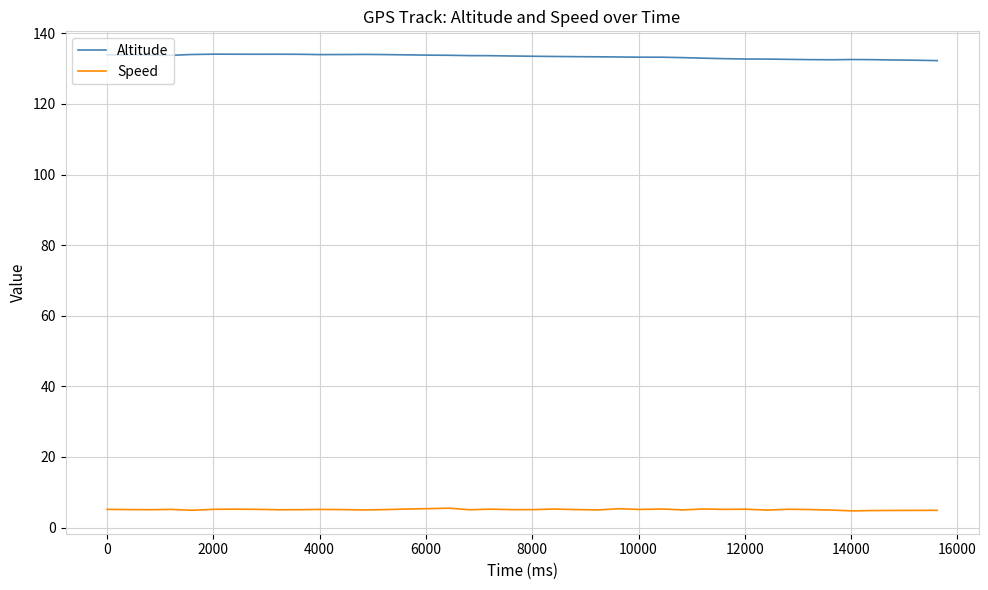

True or false: Speed and Altitude intersect in this chart.

False